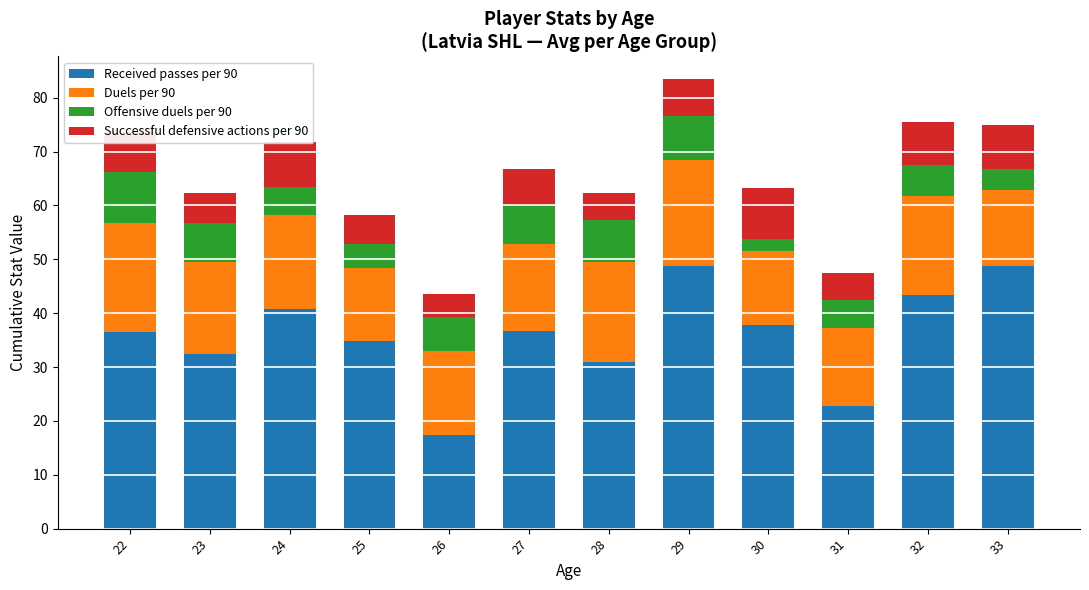

What is the lowest value of the Received passes per 90 series?

17.3